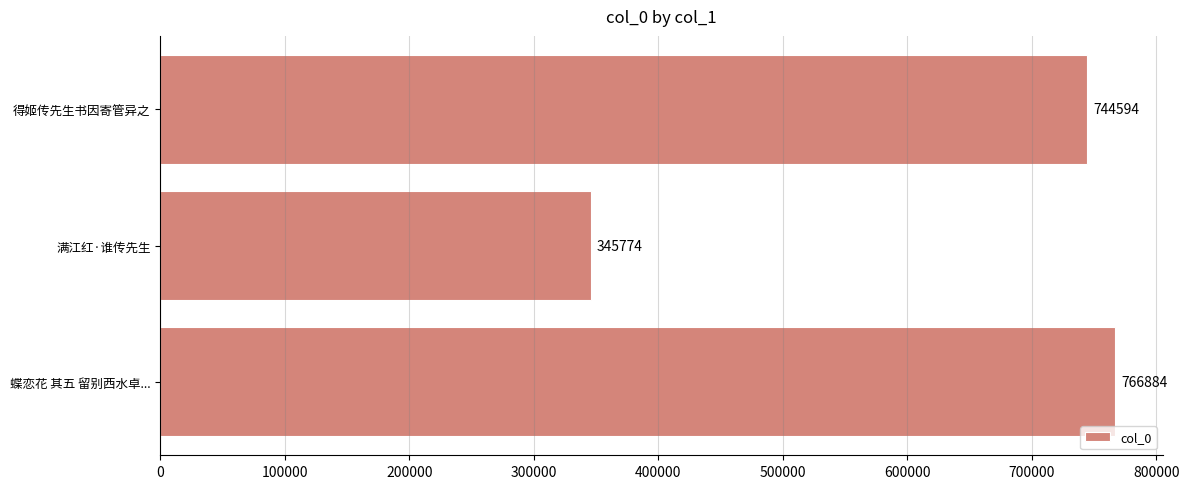

Which has a higher value, 满江红·谁传先生 or 得姬传先生书因寄管异之?

得姬传先生书因寄管异之